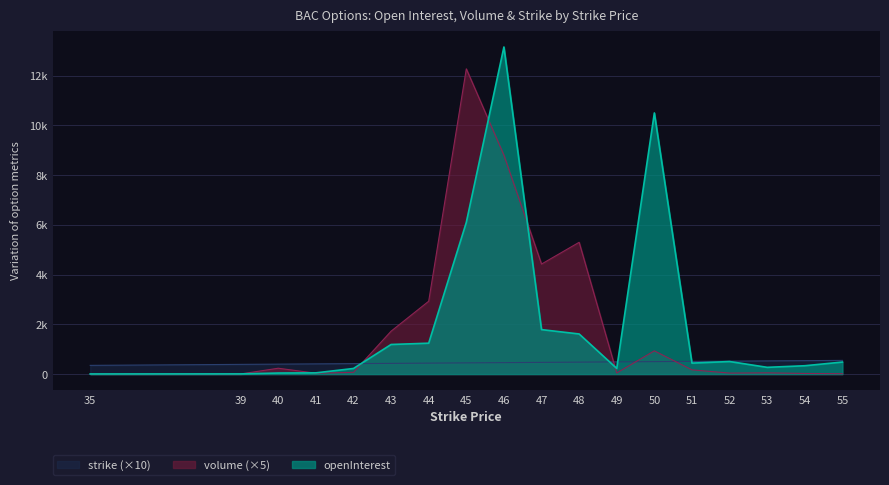

Reading left to right, list all the values displayed in this chart.

openInterest: 35=5	39=7	40=42	41=49	42=225	43=1190	44=1242	45=6101	46=13154	47=1788	48=1613	49=227	50=10502	51=441	52=505	53=271	54=335	55=483
volume: 35=5	39=5	40=235	41=35	42=70	43=1725	44=2930	45=12275	46=8805	47=4425	48=5300	49=45	50=935	51=170	52=40	53=50	54=25	55=15
strike: 35=350	39=390	40=400	41=410	42=420	43=430	44=440	45=450	46=460	47=470	48=480	49=490	50=500	51=510	52=520	53=530	54=540	55=550